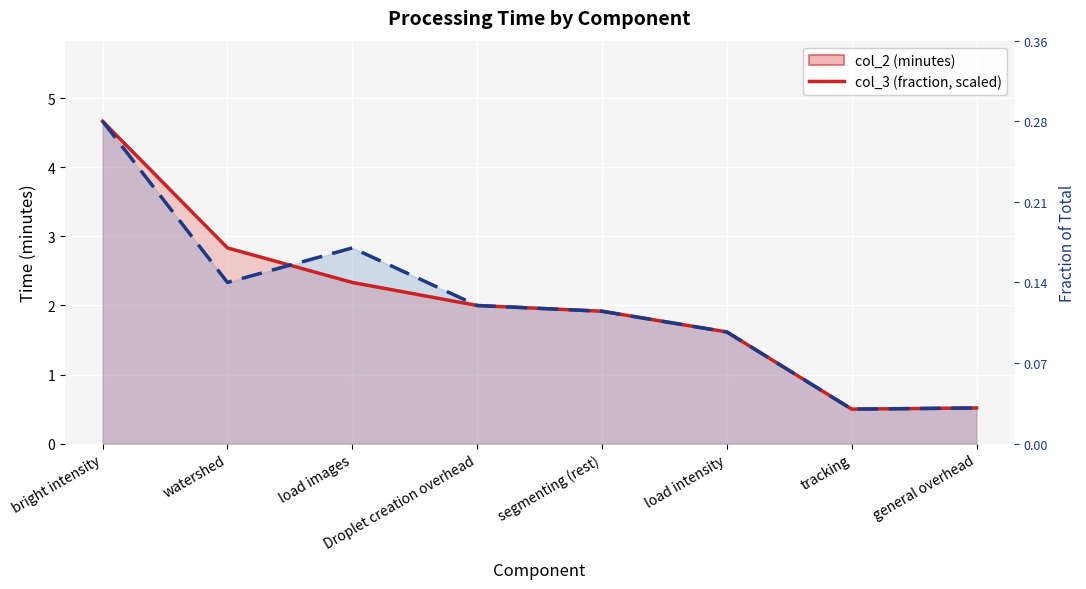

True or false: col_3 (fraction, scaled) has a value of 2.6 at load intensity.

False